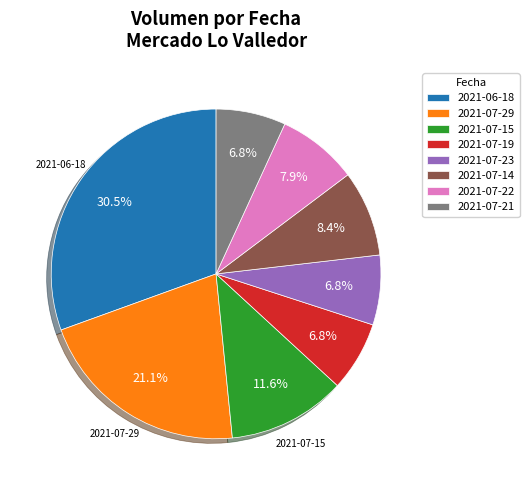

Does 2021-07-22 account for over 50% of the chart?

No